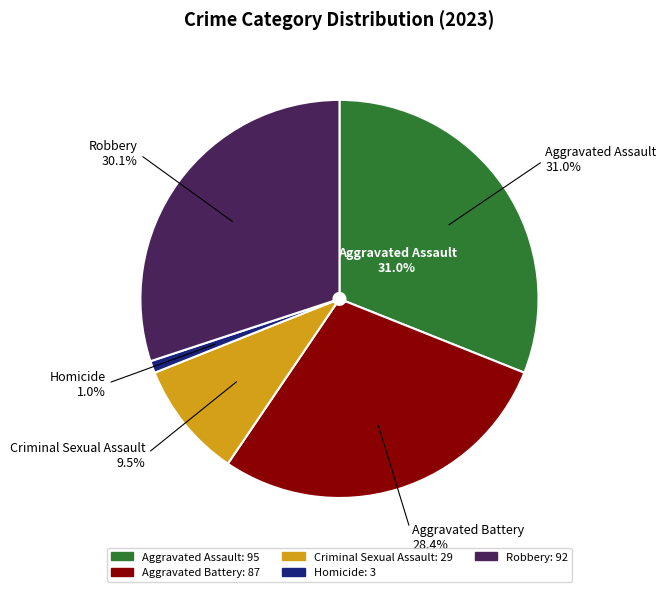

To the nearest percent, what is the difference between the largest and smallest slice percentages?

30%